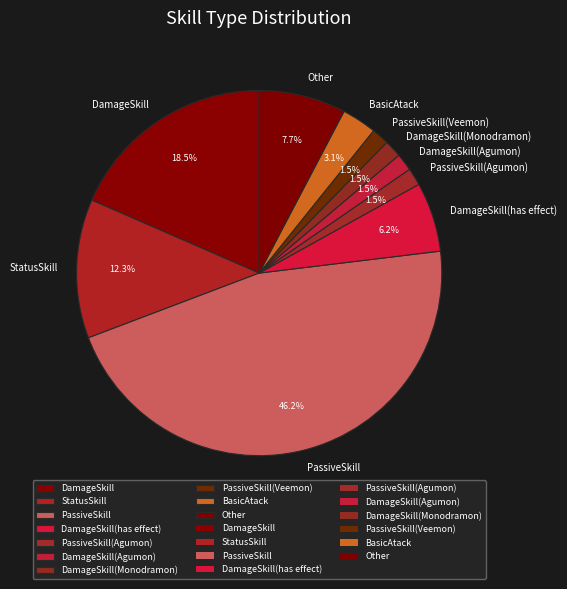

Is there any slice that represents more than half of the pie?

No